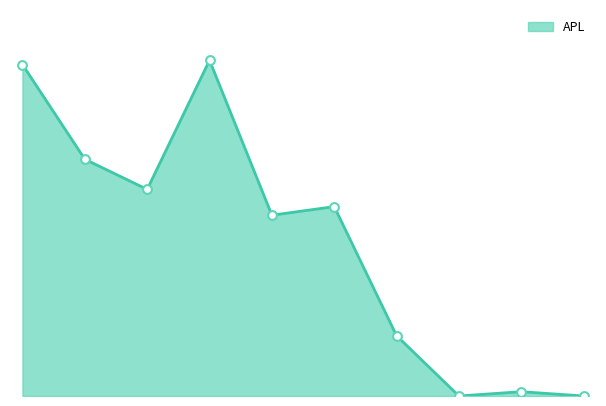

Does the chart have visible grid lines?

No